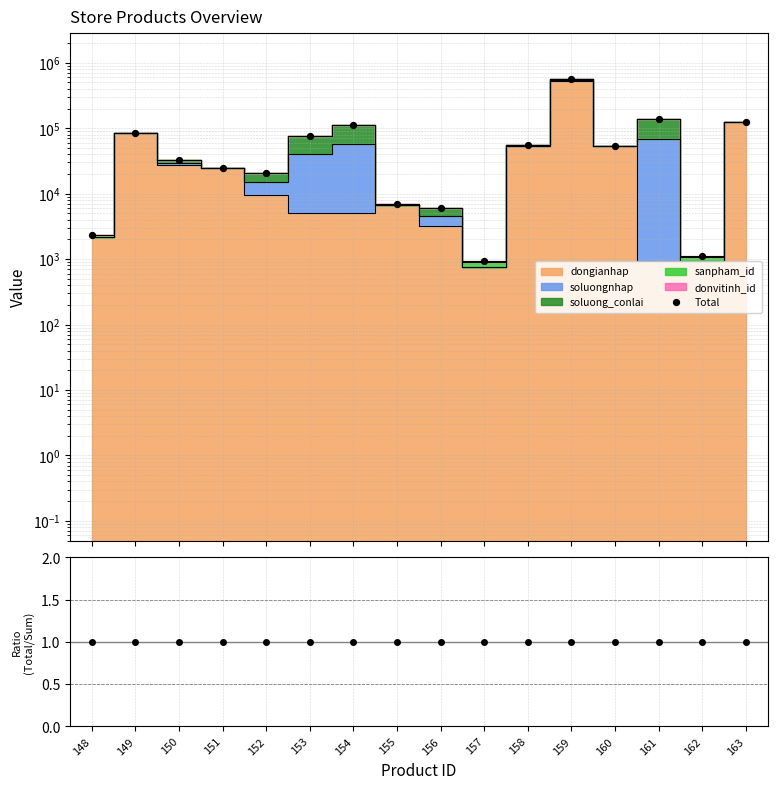

Which series has the widest spread of Y values?

Total